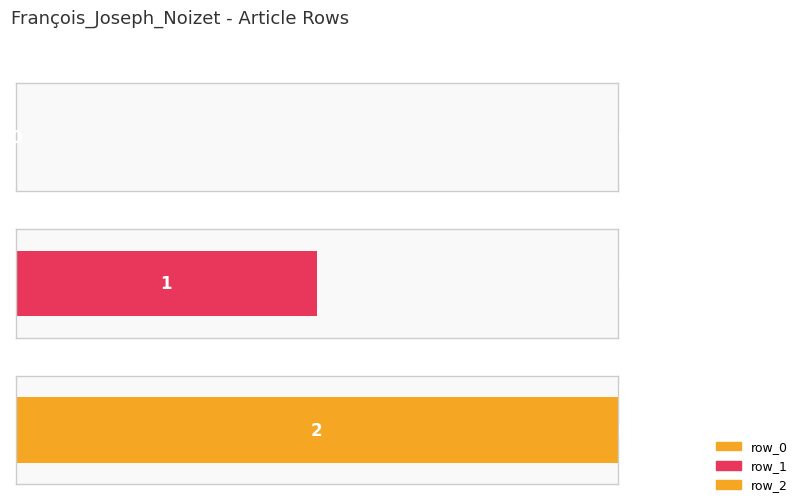

How many data points are above 1?

1